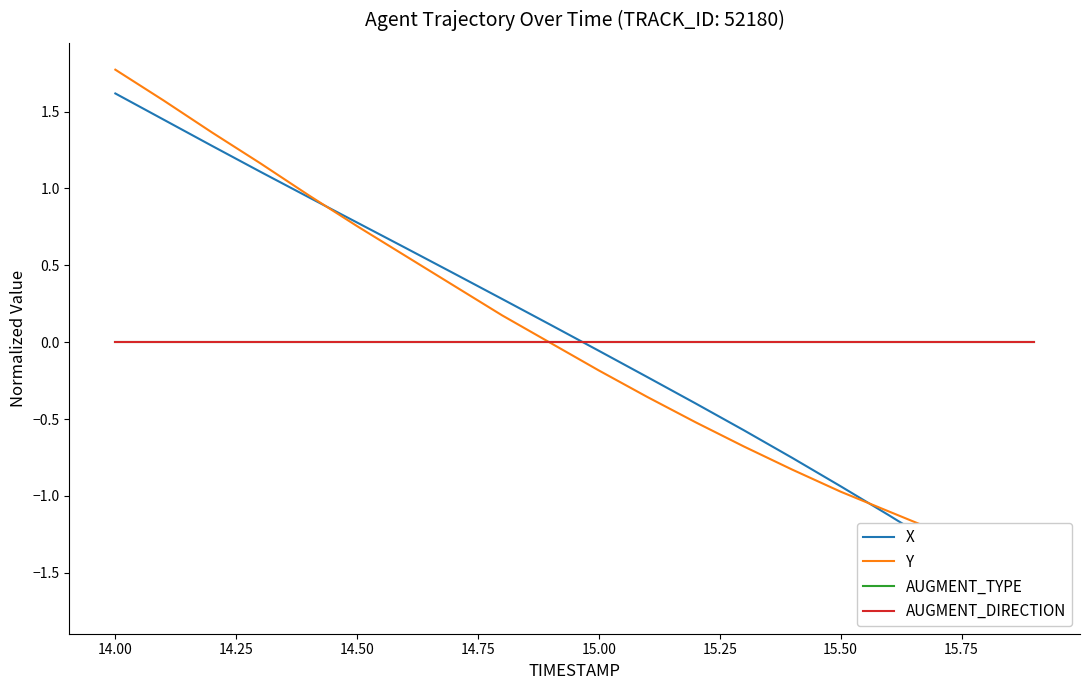

Does the chart display data point markers on the line(s)?

No